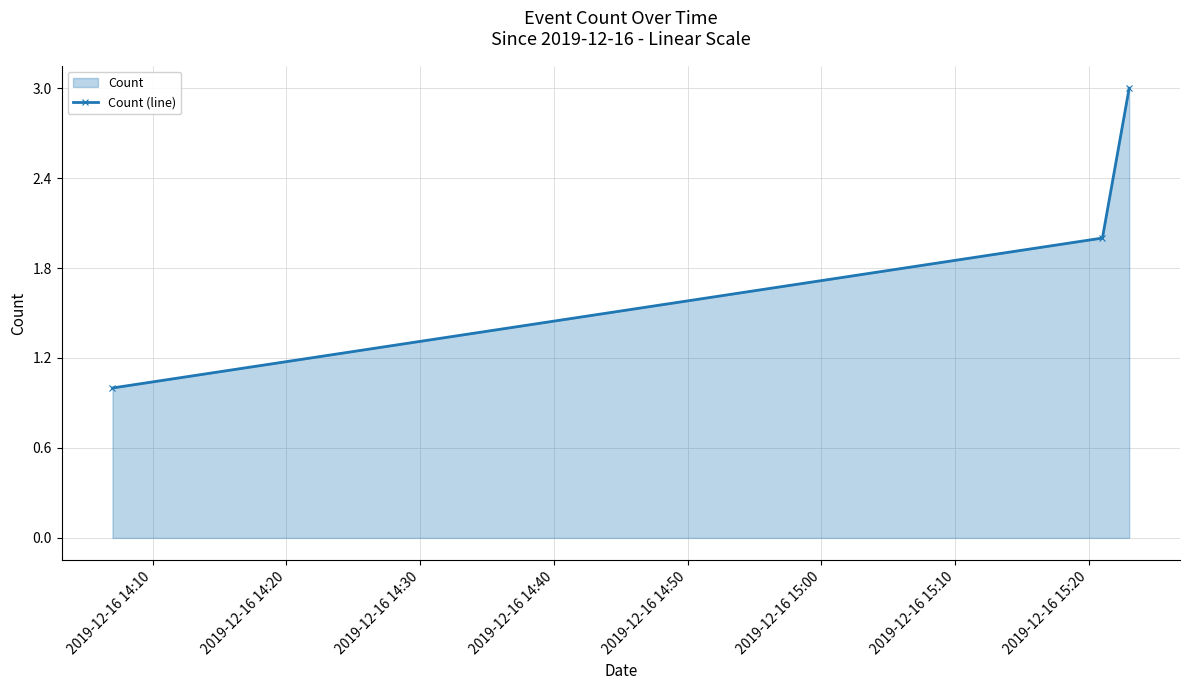

What is the minimum value shown in the chart?

1